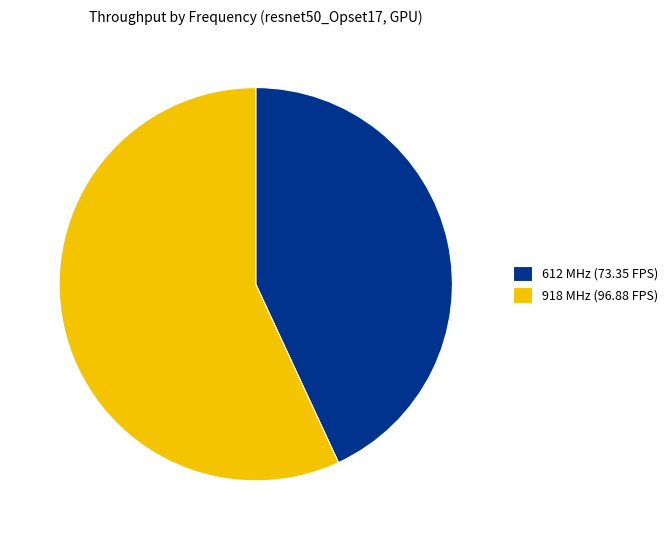

True or false: 612 MHz (73.35 FPS) accounts for 43% of the total.

True